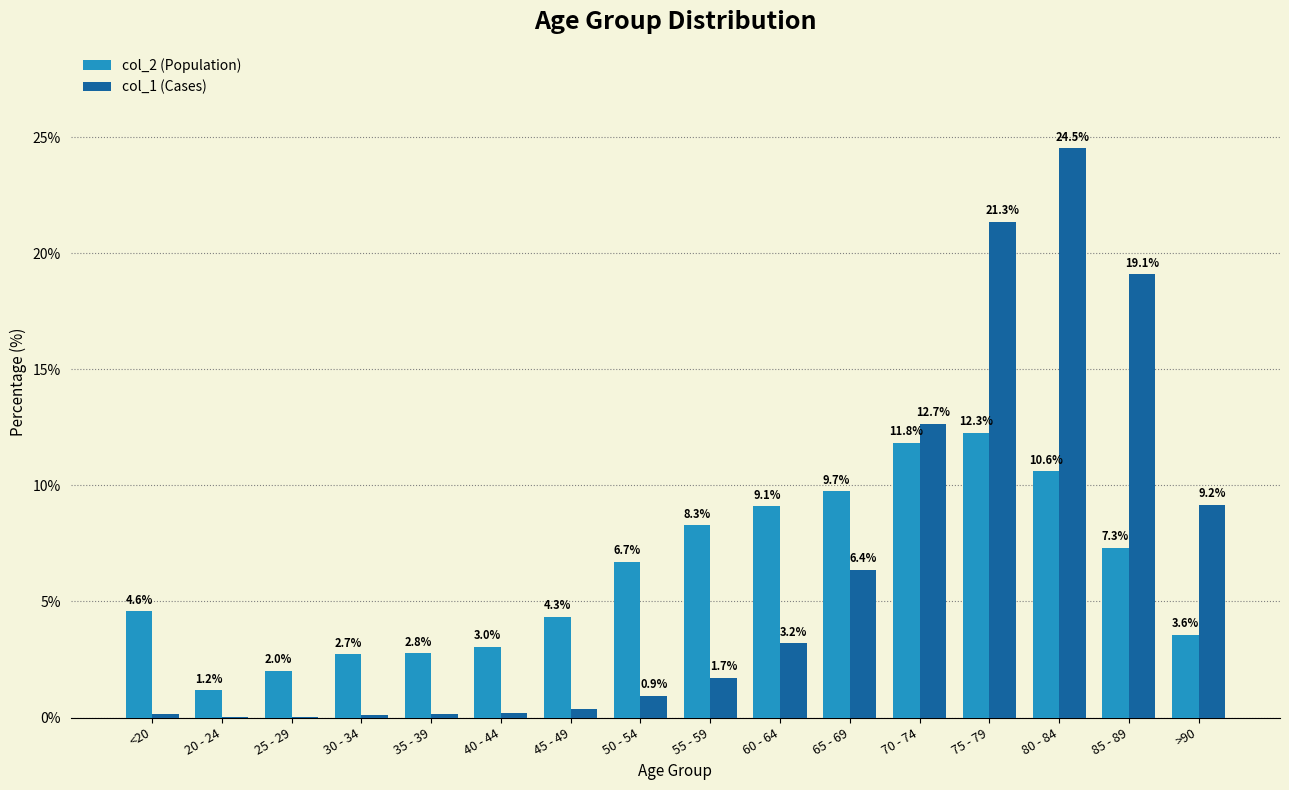

What is the spread (max minus min) of values at >90?

5.6